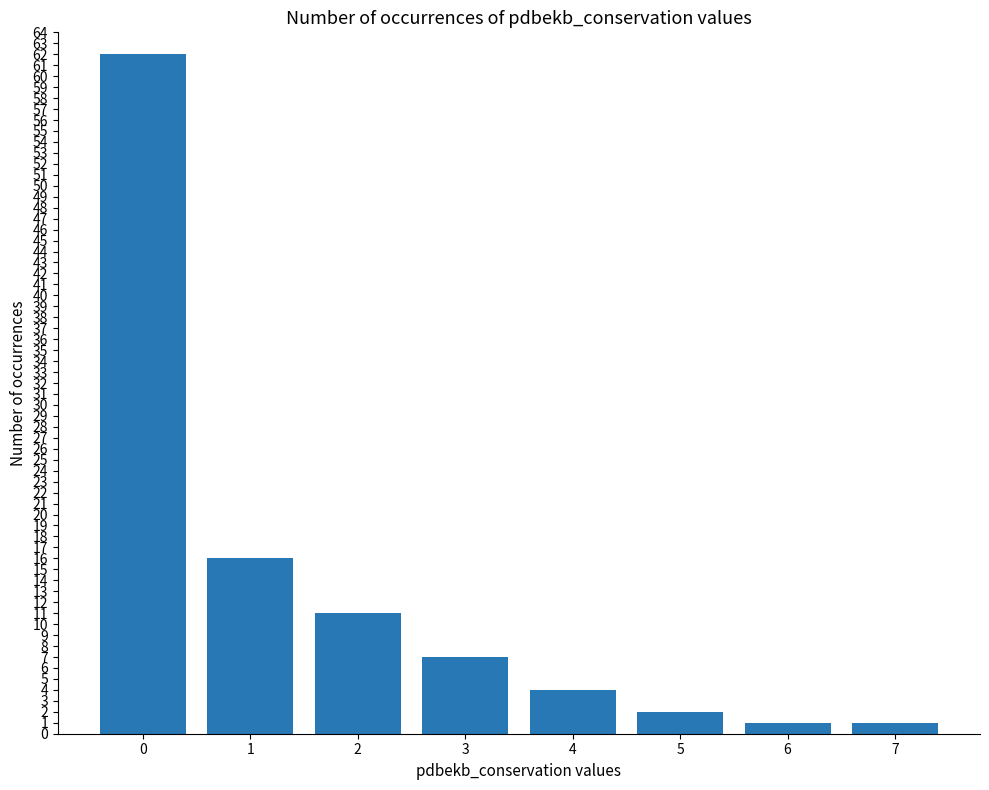

What is the approximate value at 3?

7